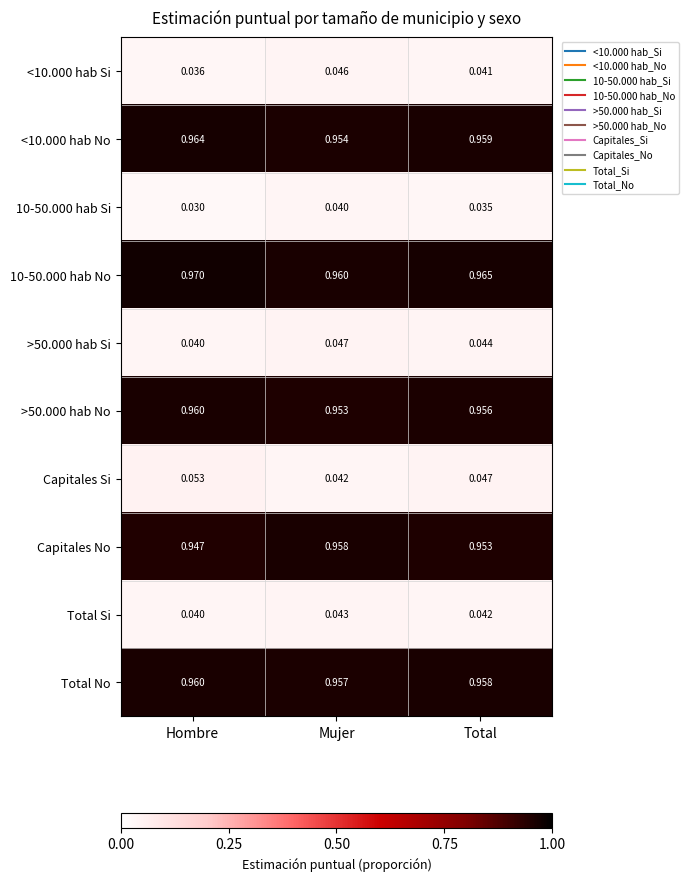

At Total, list the series in order from largest to smallest.

10-50.000 hab No, <10.000 hab No, Total No, >50.000 hab No, Capitales No, Capitales Si, >50.000 hab Si, Total Si, <10.000 hab Si, 10-50.000 hab Si